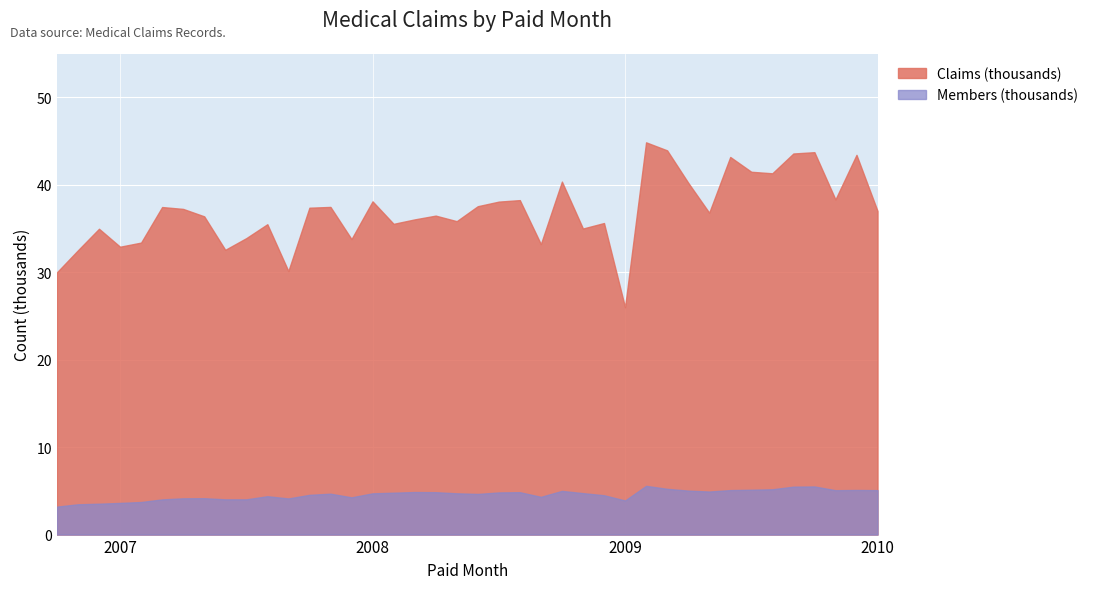

Reading left to right, list all the values displayed in this chart.

Claims: 30000	32525	34984	32929	33402	37468	37254	36403	32574	33912	35503	30144	37391	37482	33802	38119	35546	36054	36486	35852	37563	38089	38260	33227	40378	35011	35639	26007	44870	43952	40256	36818	43196	41503	41328	43593	43744	38338	43436	37020
Members: 3200	3465	3532	3623	3726	4025	4151	4162	4032	4032	4388	4134	4546	4678	4262	4719	4793	4868	4850	4722	4649	4823	4849	4318	4997	4743	4500	3902	5574	5236	5031	4926	5090	5131	5184	5482	5506	5077	5104	5084